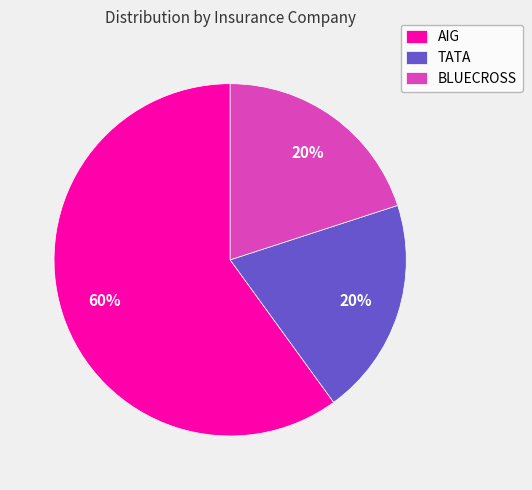

To the nearest percent, what is the difference between the BLUECROSS and AIG slice percentages?

40%